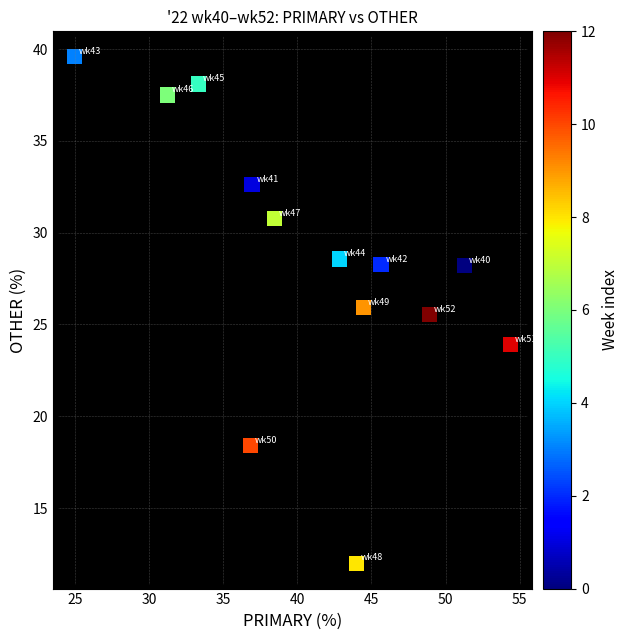

What is the range of Y values (max minus min)?

27.6